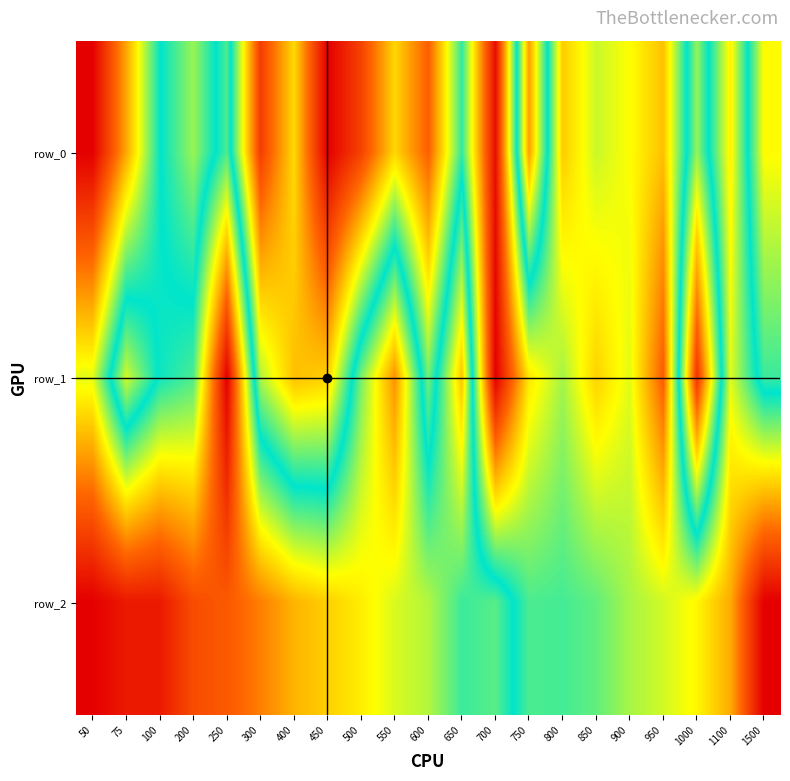

What is the greatest value displayed?

1.0